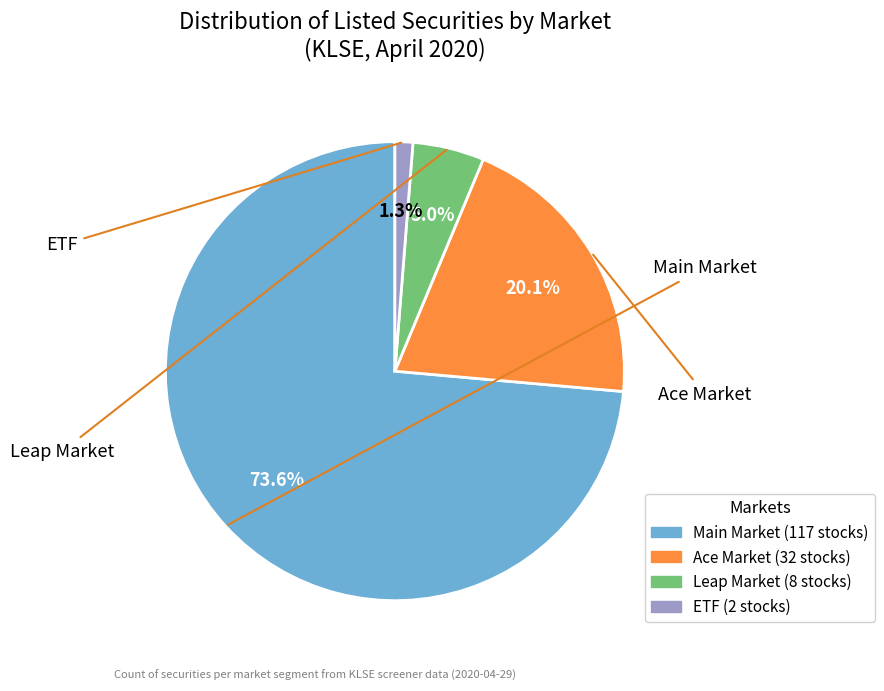

Between Main Market and Leap Market, which is larger?

Main Market